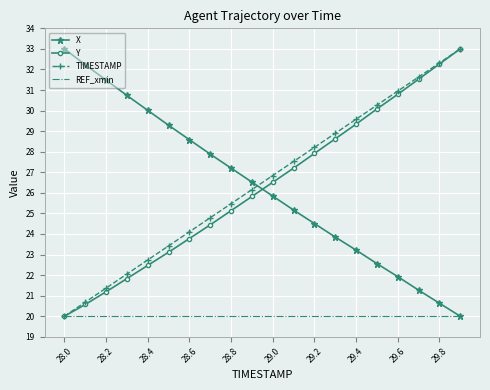

What is the maximum value for REF_xmin?

20.0